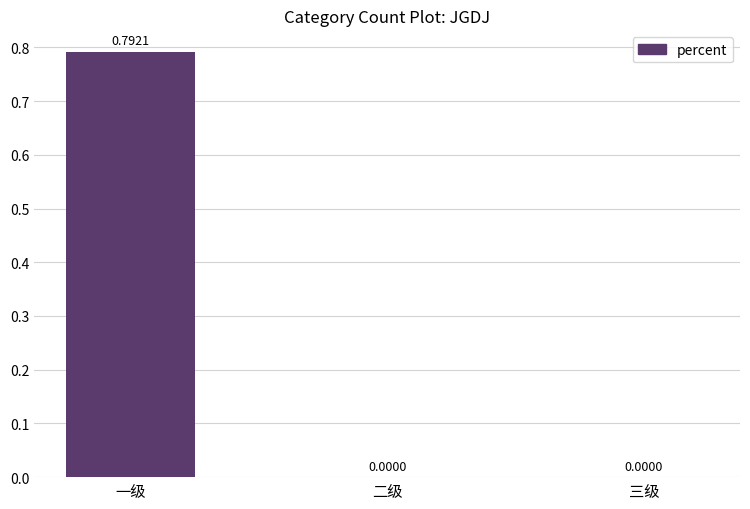

Which has a higher value, 一级 or 二级?

一级